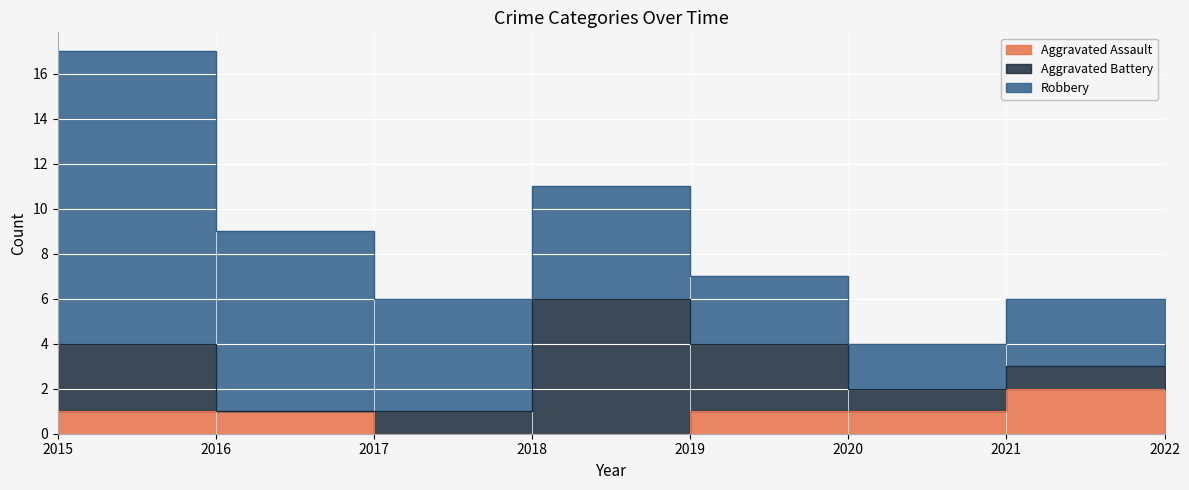

Is this an area chart (filled region under the line)?

No